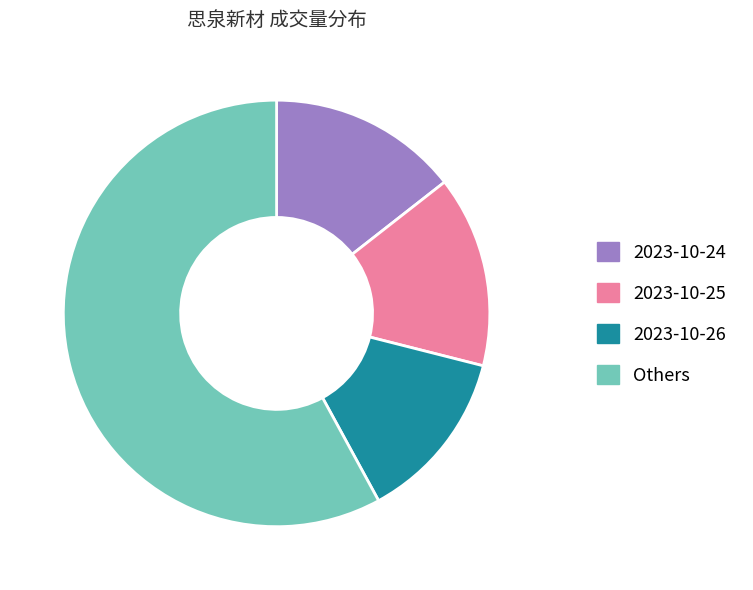

Does 2023-10-26 represent more than half of the total?

No